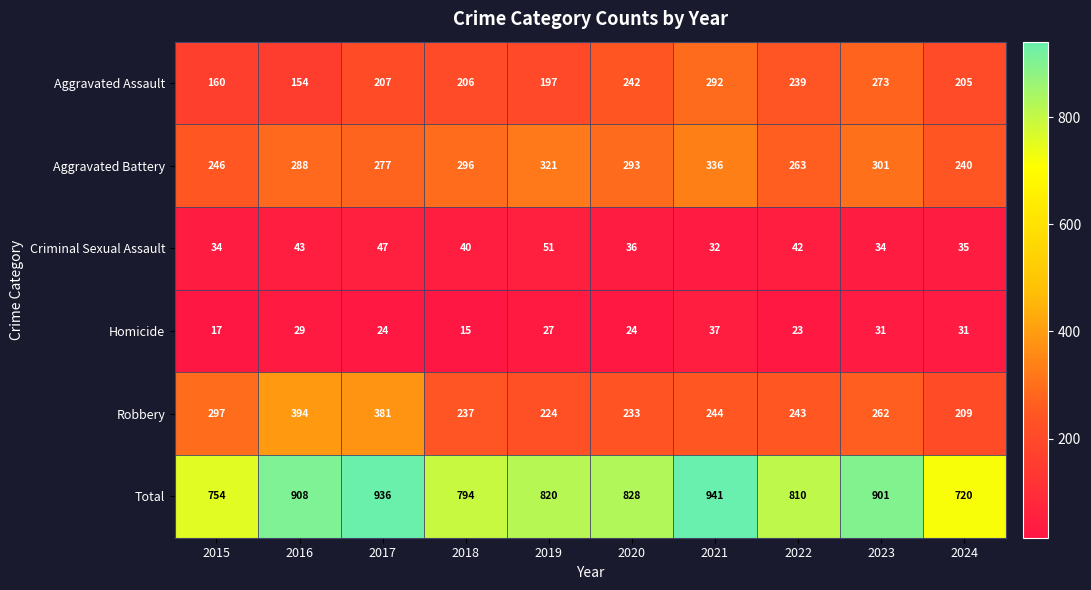

At which label is Aggravated Assault closest to 223?

2017